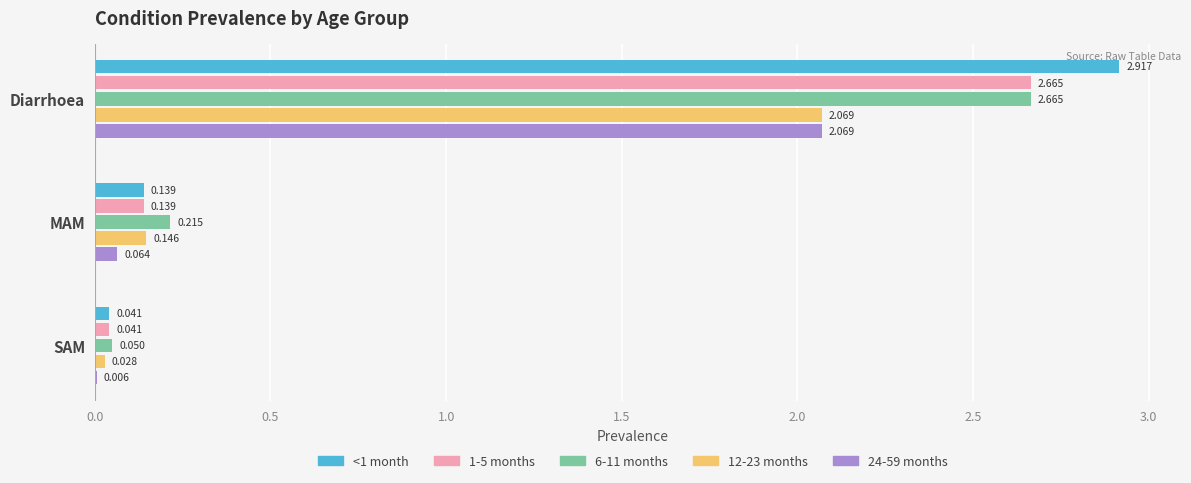

At which category is the sum across all series the highest?

Diarrhoea